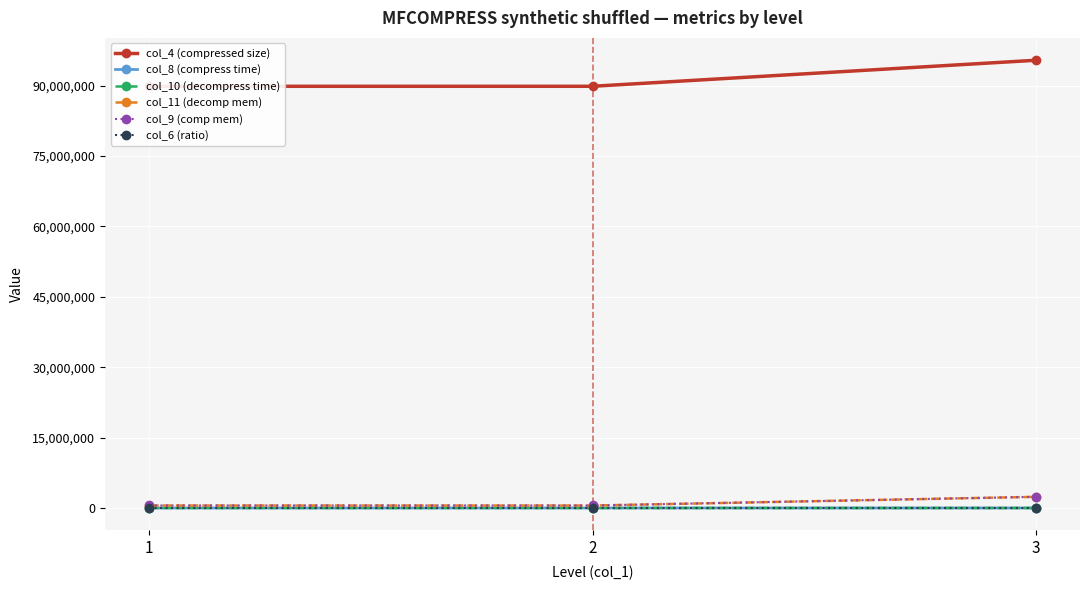

What is the total value across all series at 2?

90931027.3